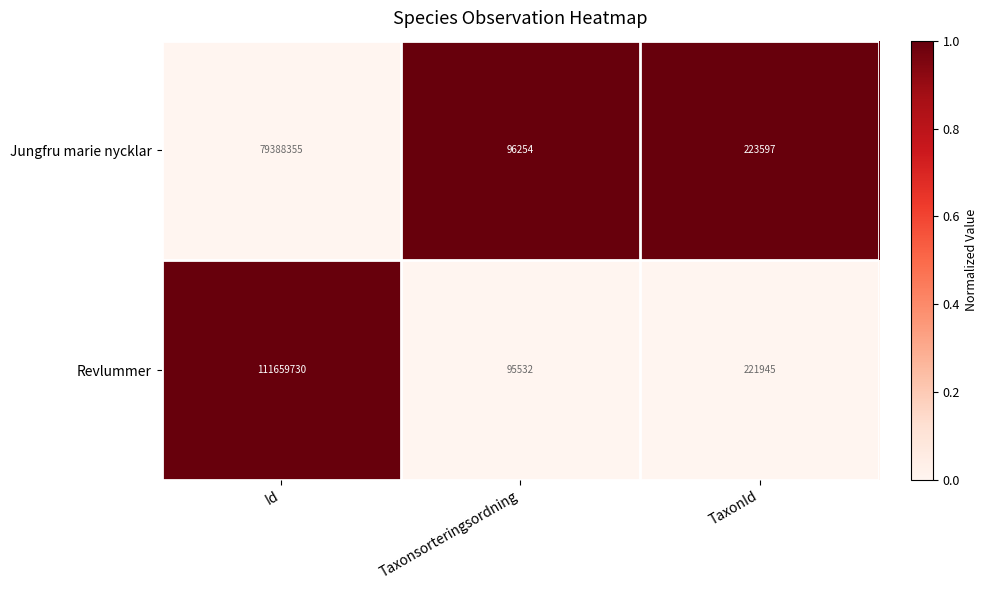

Reading left to right, list all the values displayed in this chart.

Jungfru marie nycklar: 79388355	96254	223597
Revlummer: 111659730	95532	221945